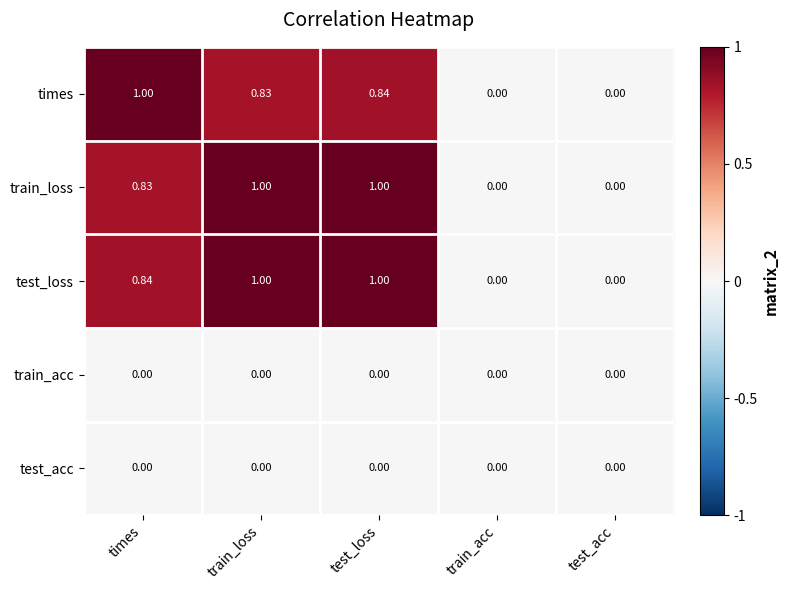

How many data points does each series have?

5